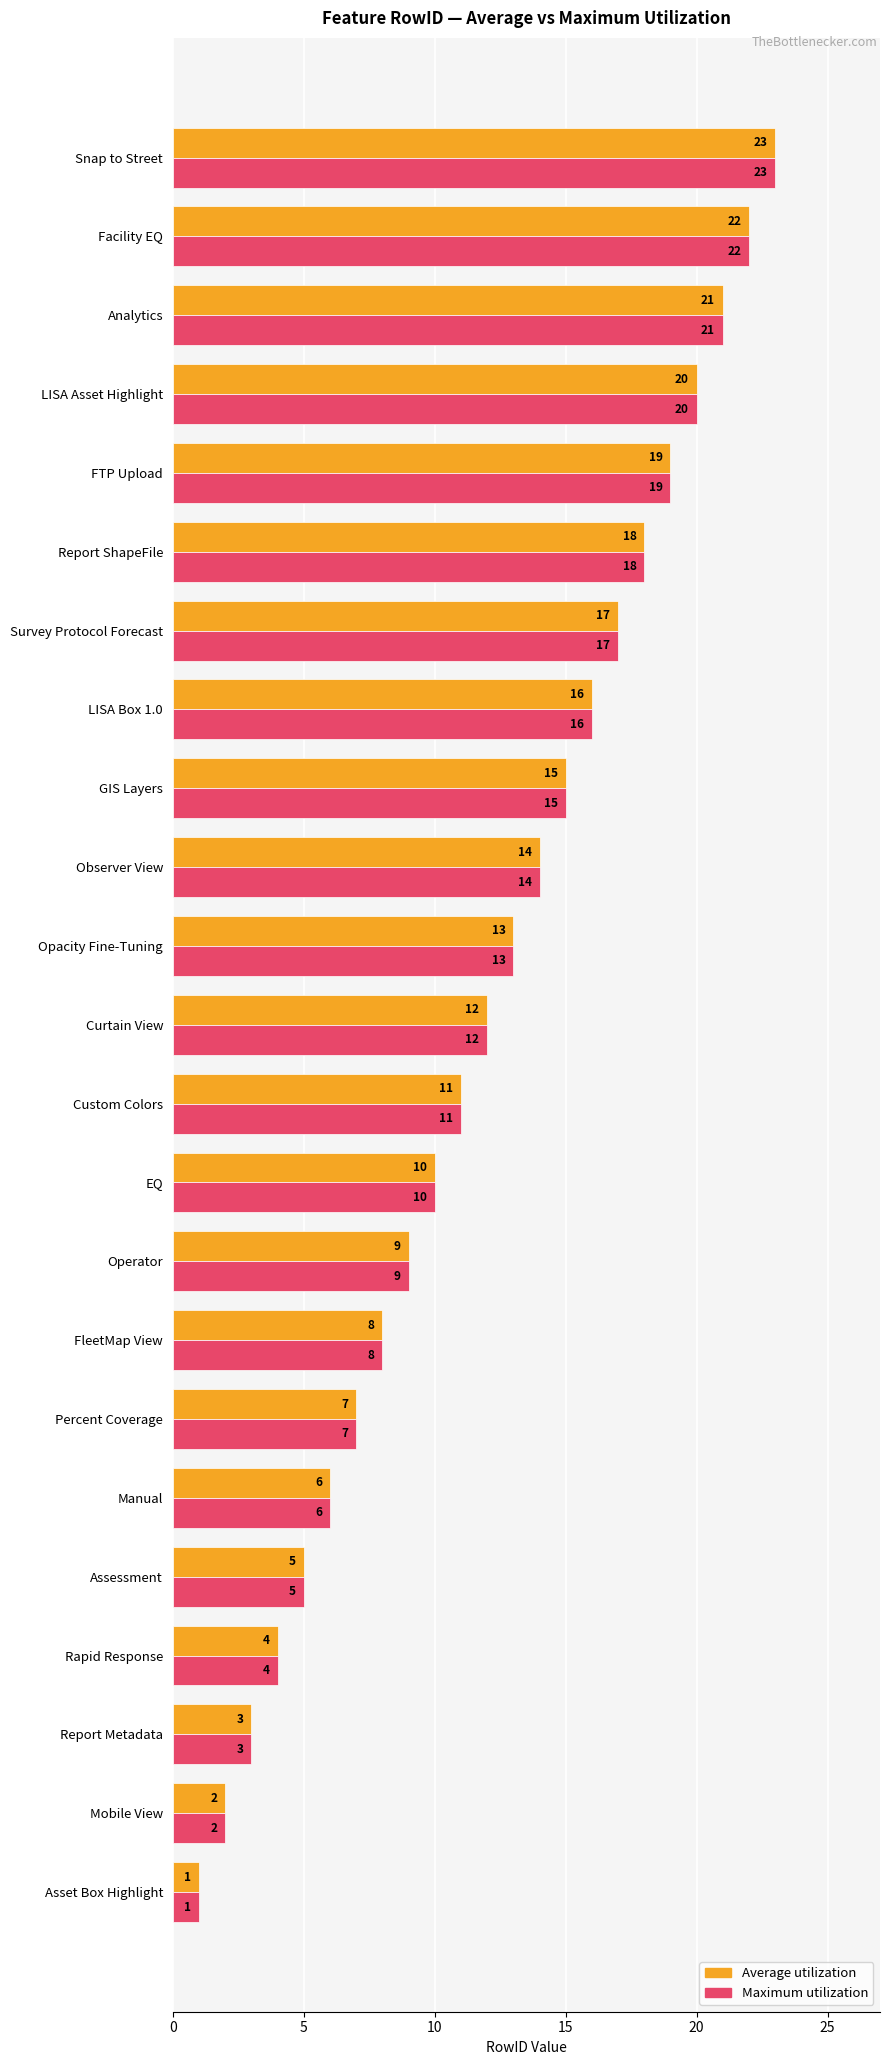

Is it true that Maximum utilization equals 20 at LISA Asset Highlight?

True